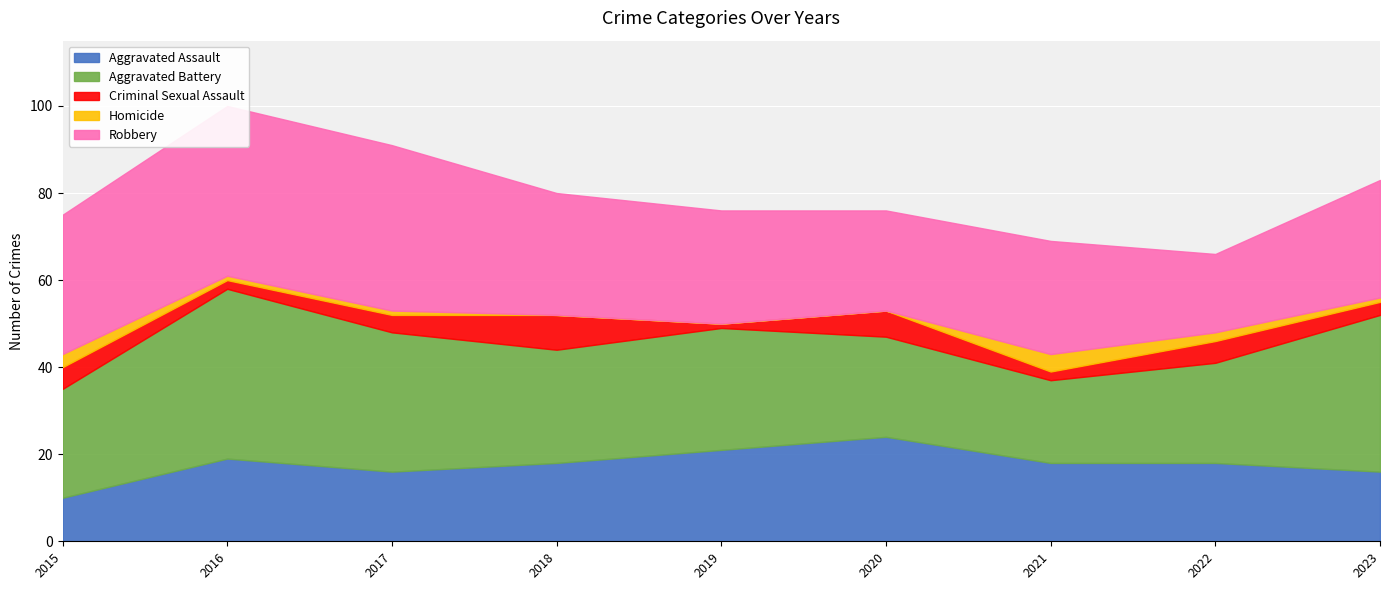

At which label is Criminal Sexual Assault closest to 4?

2017